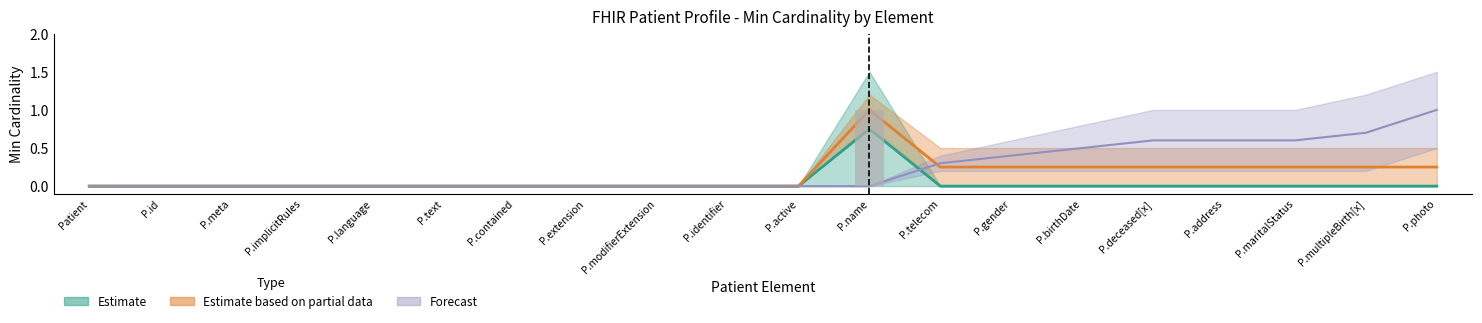

Which has a higher value, P.extension or P.deceased[x]?

P.extension